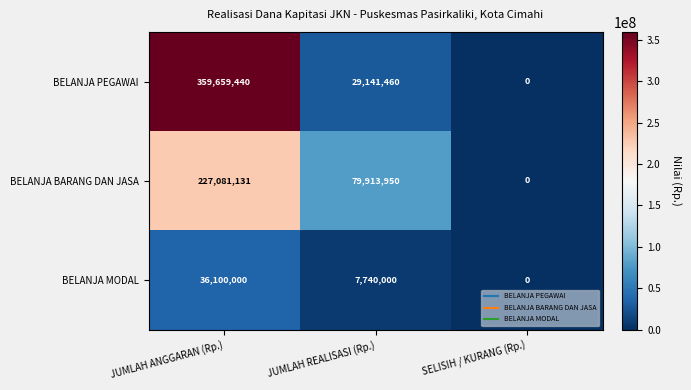

At which label does BELANJA PEGAWAI first exceed 29141460?

JUMLAH ANGGARAN (Rp.)